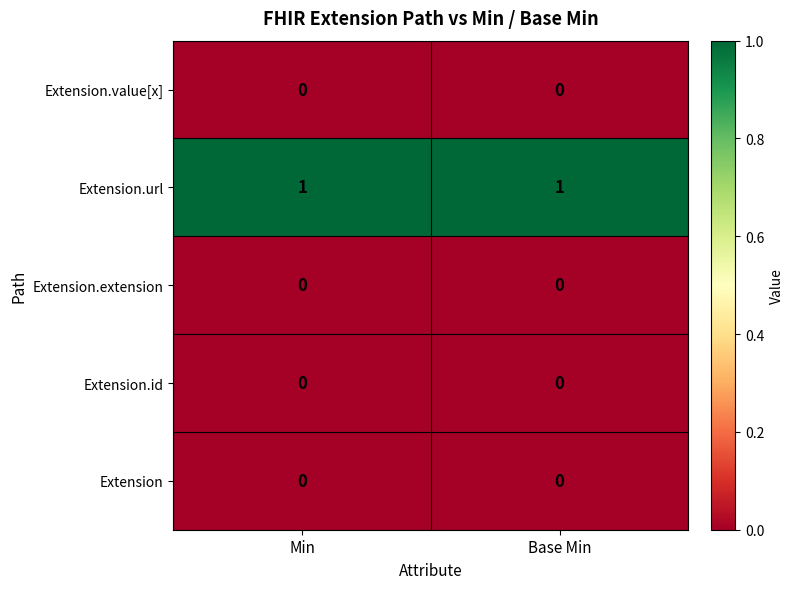

Which series has the largest total across all categories?

Extension.url